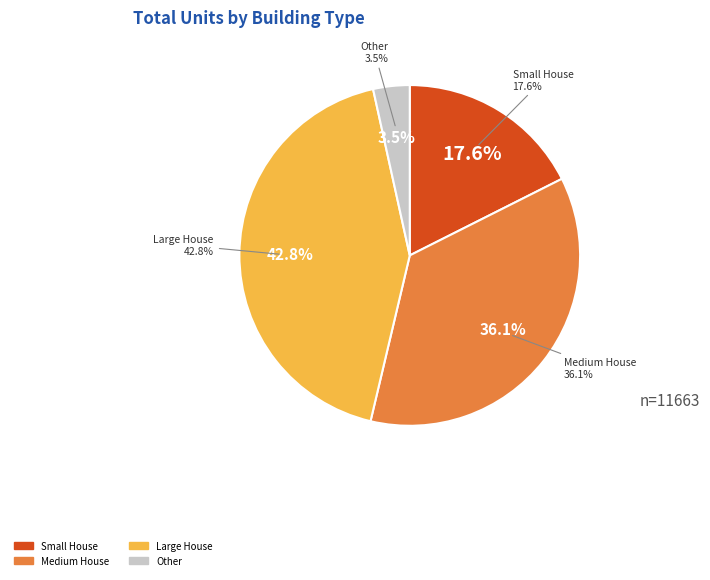

Does any single category account for the majority?

No